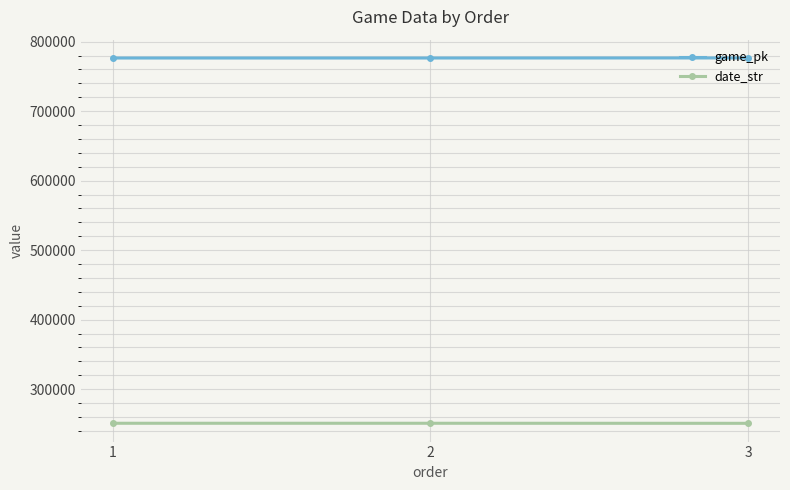

What is the sum of all game_pk values?

2329337